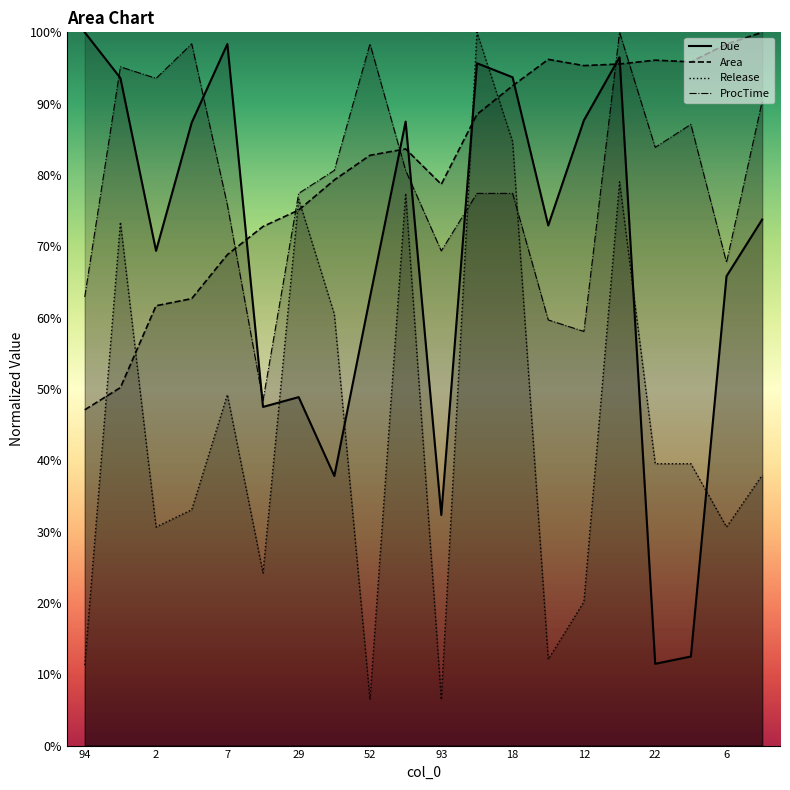

How many lines are shown in the chart?

4